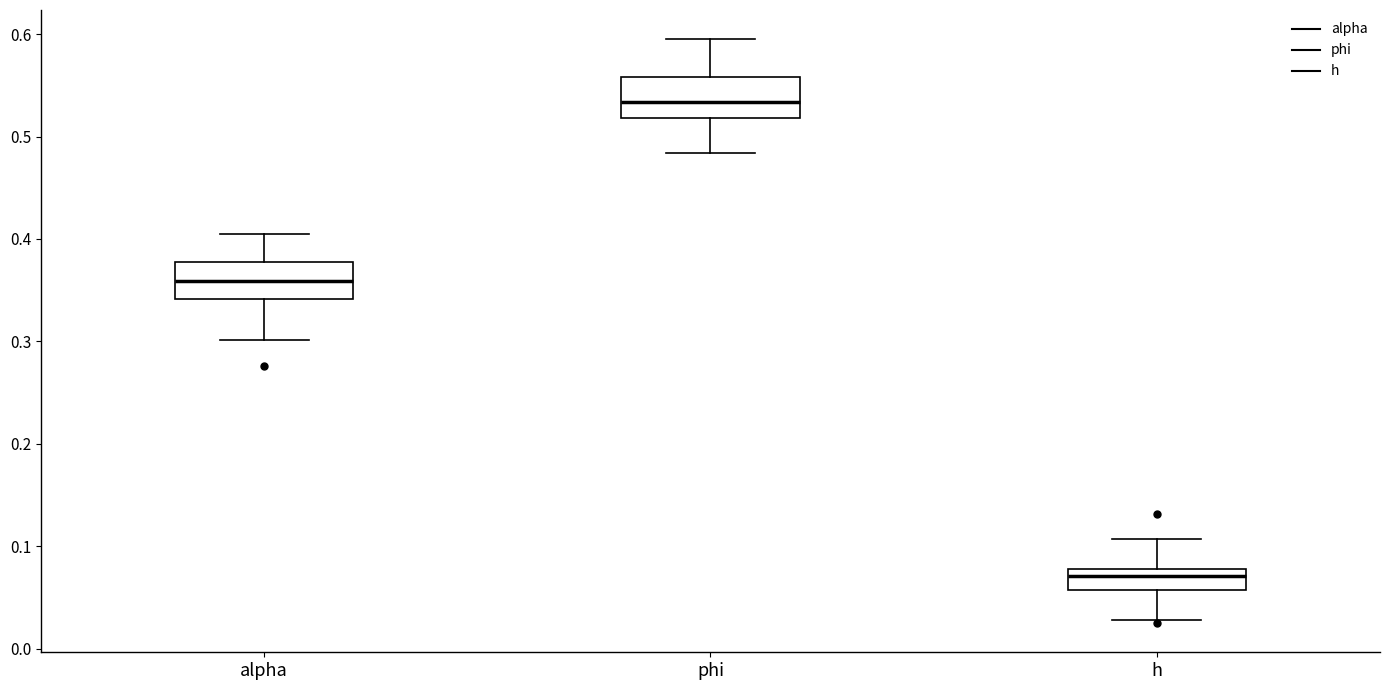

Reading left to right, transcribe this box plot: for each box, give where its median line is, the range the box spans, and where its two whiskers end, as read against the y-axis. The values are not printed on the chart, so give them approximately, as read against the axis.

alpha: median 0.36, box 0.34 to 0.38, whiskers 0.30 to 0.40
phi: median 0.53, box 0.52 to 0.56, whiskers 0.48 to 0.59
h: median 0.07, box 0.06 to 0.08, whiskers 0.03 to 0.11